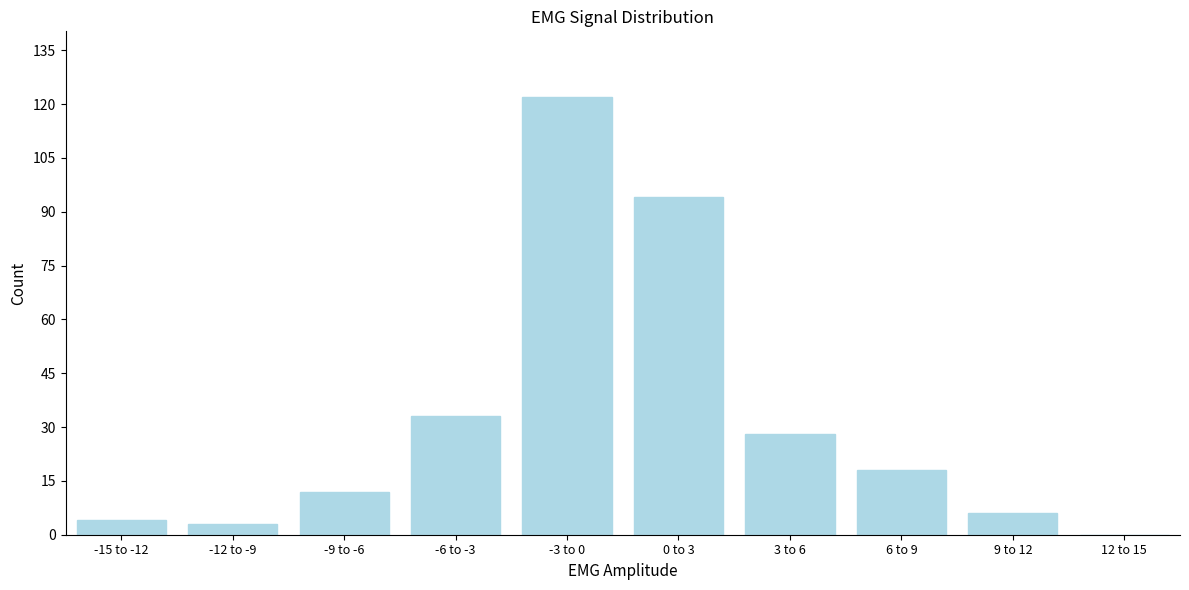

Reading left to right, list all the values displayed in this chart.

-15 to -12=4	-12 to -9=3	-9 to -6=12	-6 to -3=33	-3 to 0=122	0 to 3=94	3 to 6=28	6 to 9=18	9 to 12=6	12 to 15=0